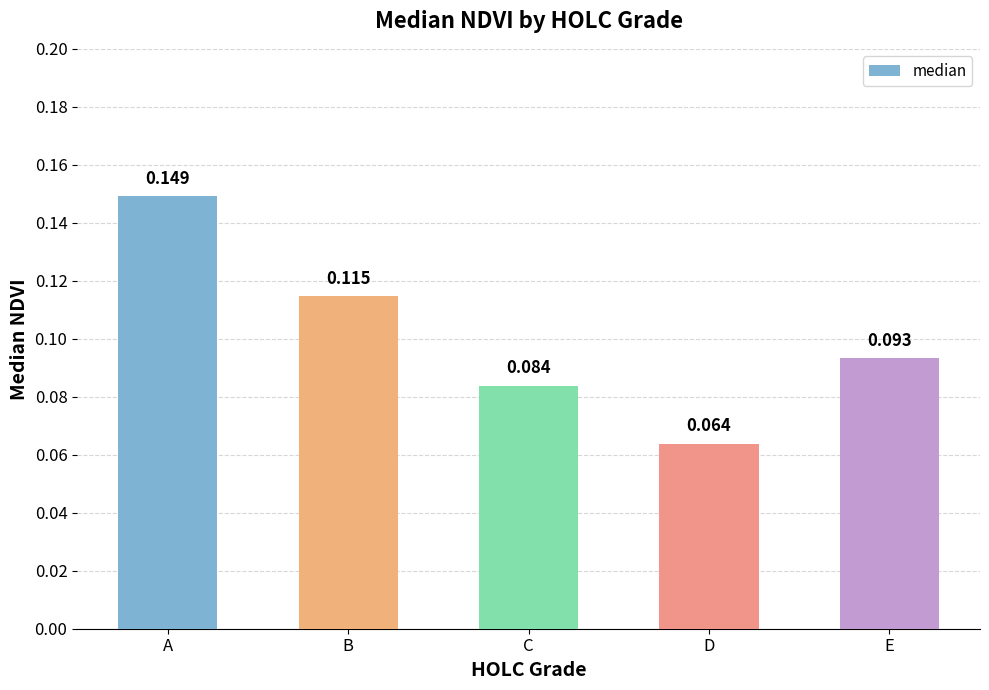

List the labels in order of value, smallest first.

D, C, E, B, A